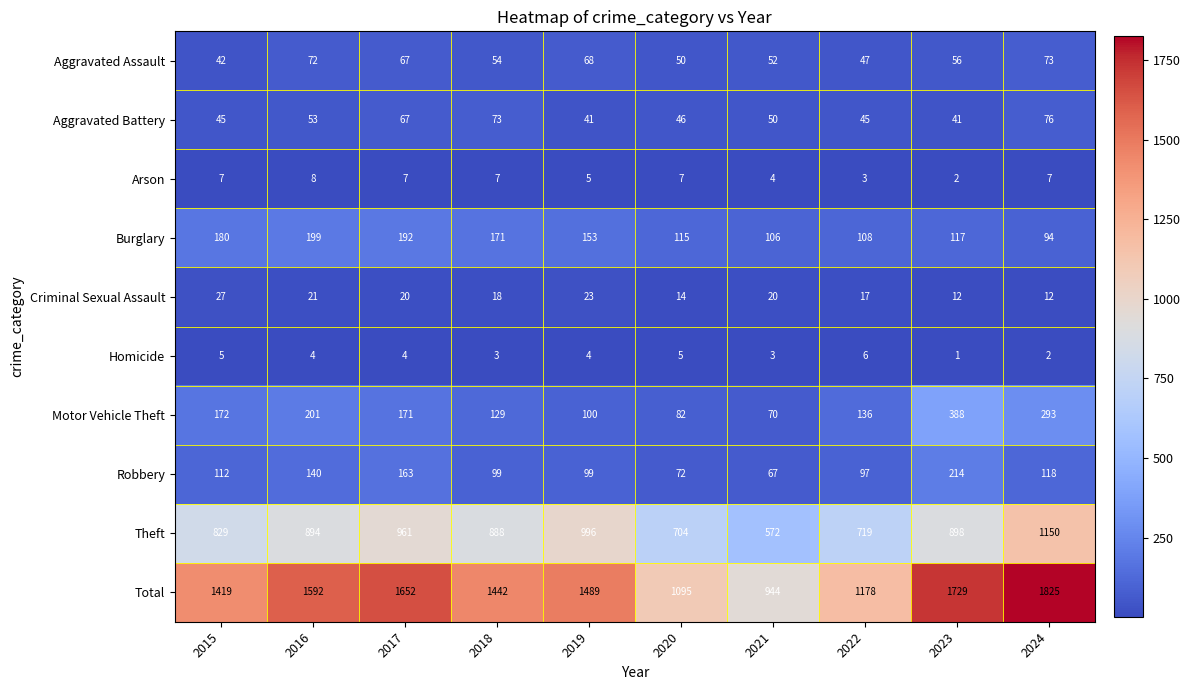

How many data points in Motor Vehicle Theft are less than 171?

5